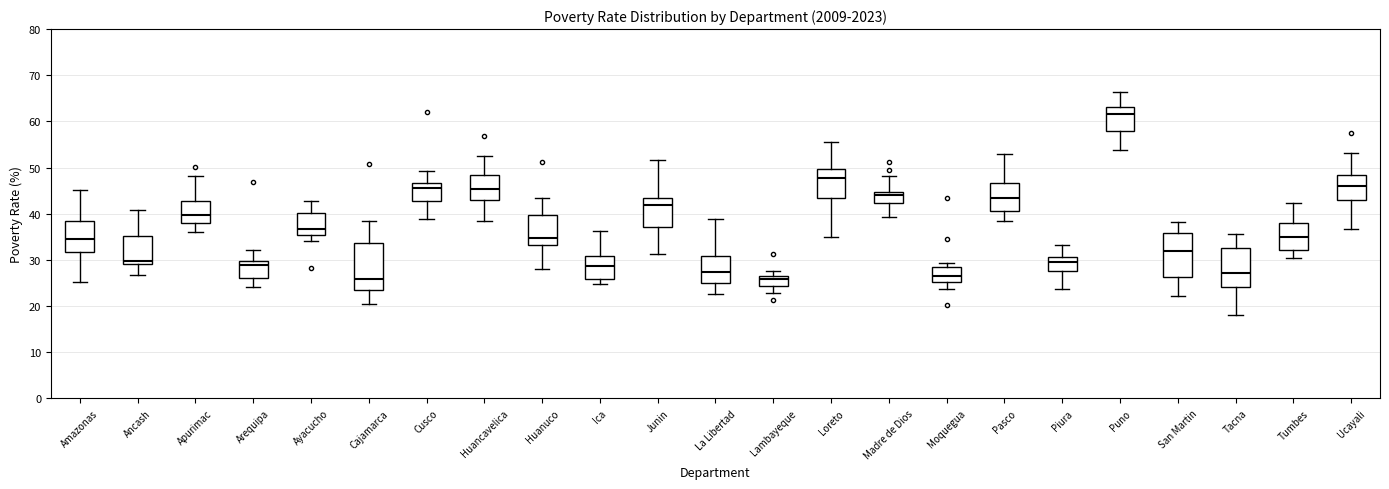

Reading left to right, read every box against the y-axis: the position of its median line, the range the box covers, and the ends of its whiskers. The values are not printed on the chart, so give them approximately, as read against the axis.

Amazonas: median 34, box 32 to 38, whiskers 25 to 45
Ancash: median 30, box 29 to 35, whiskers 27 to 41
Apurimac: median 40, box 38 to 43, whiskers 36 to 48
Arequipa: median 29, box 26 to 30, whiskers 24 to 32
Ayacucho: median 37, box 35 to 40, whiskers 34 to 43
Cajamarca: median 26, box 23 to 34, whiskers 20 to 38
Cusco: median 46, box 43 to 47, whiskers 39 to 49
Huancavelica: median 45, box 43 to 48, whiskers 38 to 53
Huanuco: median 35, box 33 to 40, whiskers 28 to 43
Ica: median 29, box 26 to 31, whiskers 25 to 36
Junin: median 42, box 37 to 43, whiskers 31 to 52
La Libertad: median 27, box 25 to 31, whiskers 23 to 39
Lambayeque: median 26, box 24 to 27, whiskers 23 to 27 (just above the box's upper edge)
Loreto: median 48, box 43 to 50, whiskers 35 to 56
Madre de Dios: median 44, box 42 to 45, whiskers 39 to 48
Moquegua: median 26, box 25 to 28, whiskers 24 to 29
Pasco: median 43, box 41 to 47, whiskers 38 to 53
Piura: median 30, box 28 to 31, whiskers 24 to 33
Puno: median 62, box 58 to 63, whiskers 54 to 66
San Martin: median 32, box 26 to 36, whiskers 22 to 38
Tacna: median 27, box 24 to 33, whiskers 18 to 36
Tumbes: median 35, box 32 to 38, whiskers 30 to 42
Ucayali: median 46, box 43 to 48, whiskers 37 to 53